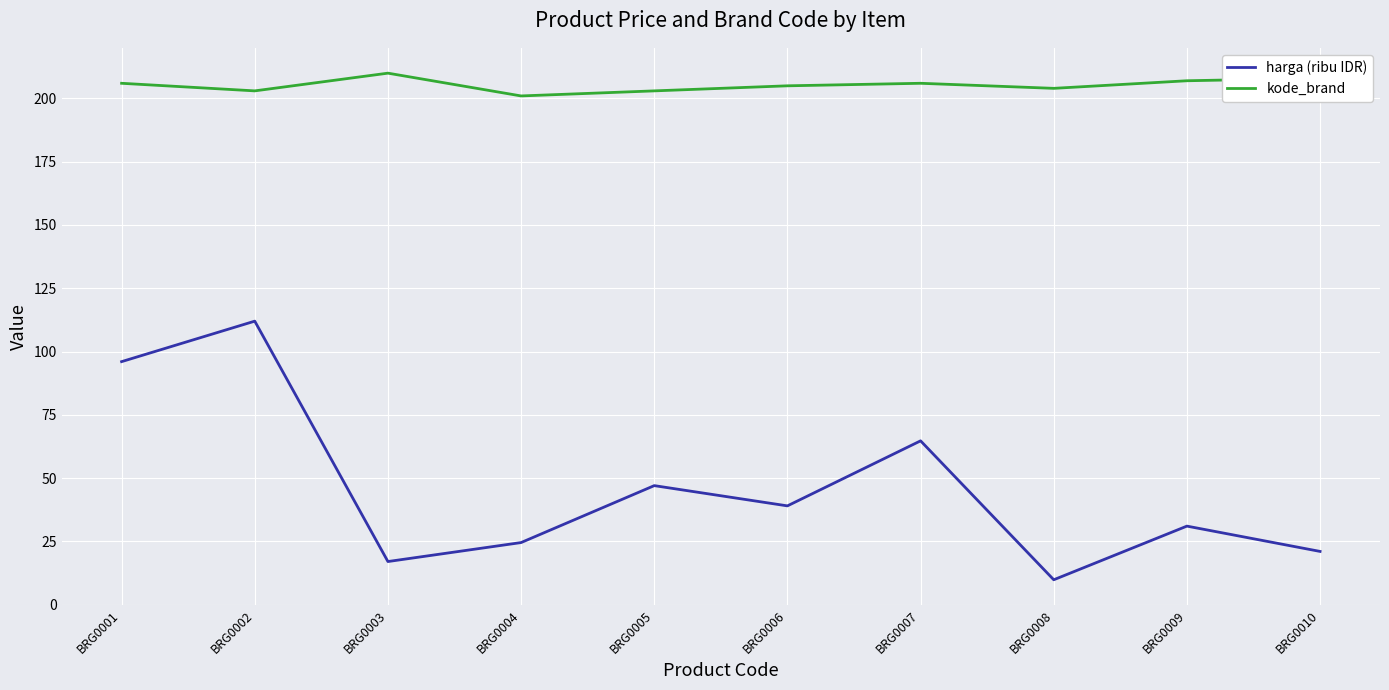

True or false: kode_brand and harga (ribu IDR) intersect in this chart.

False